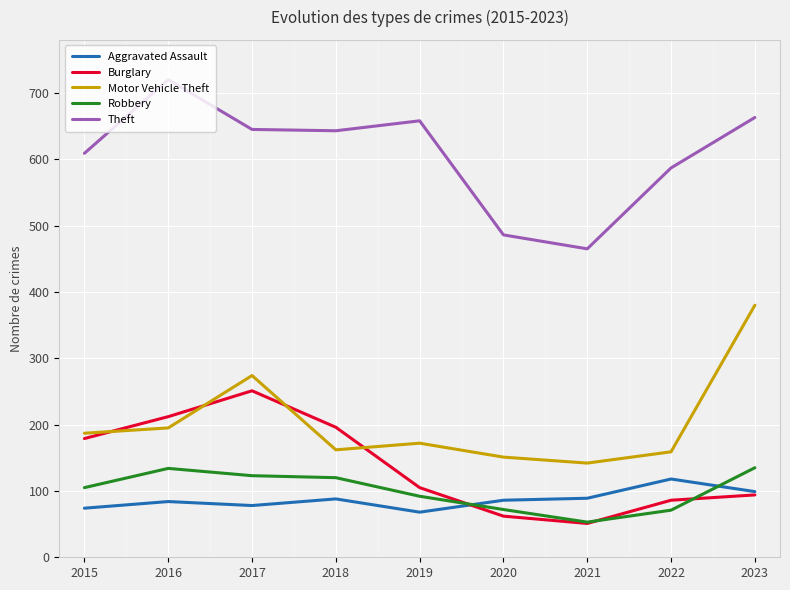

True or false: Motor Vehicle Theft and Burglary cross at least once.

True